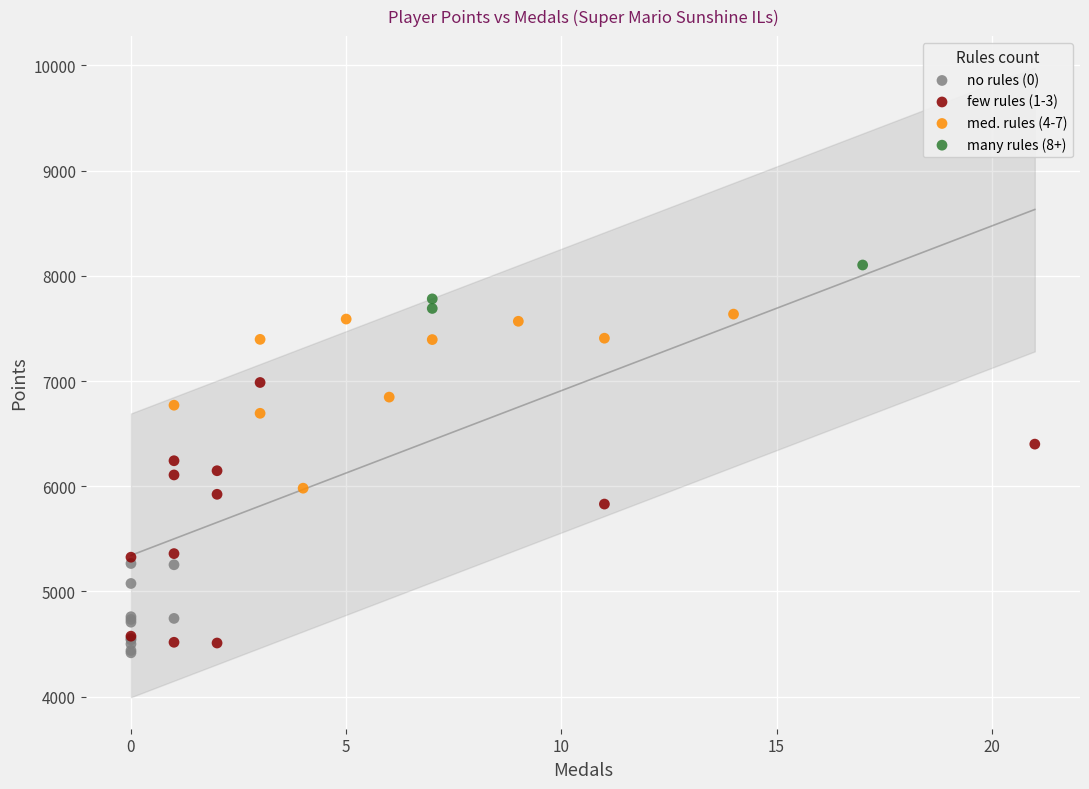

Which series has the largest Y range (max minus min)?

few rules (1-3)